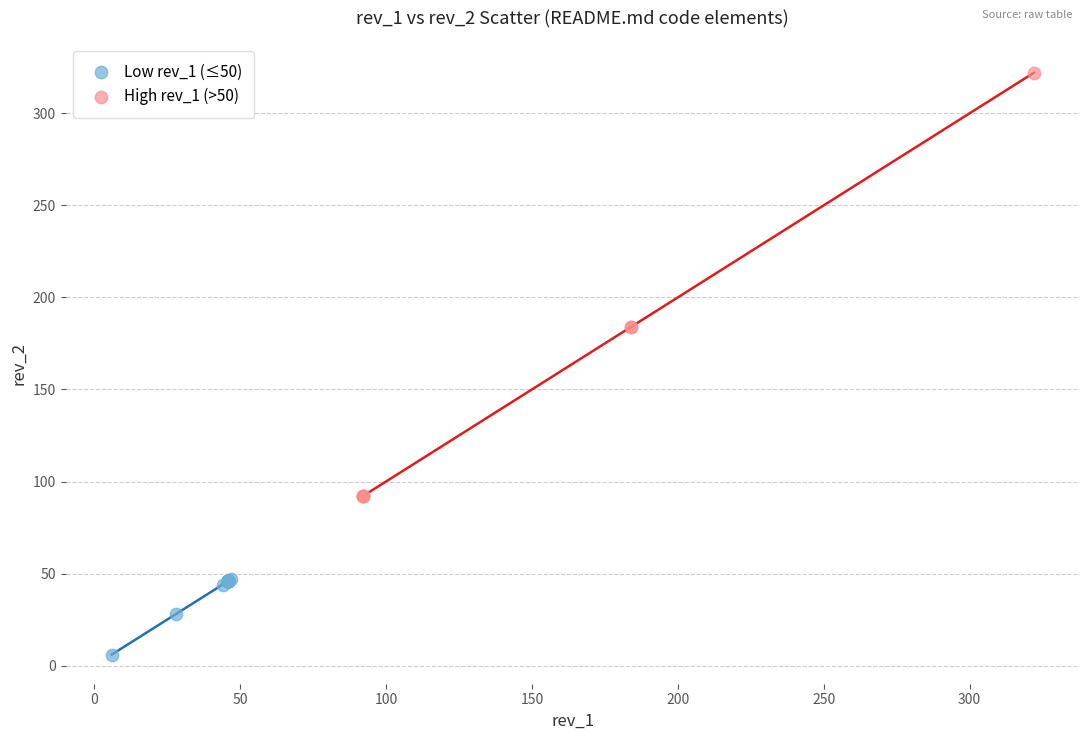

Which series contains the highest Y value?

High rev_1 (>50)